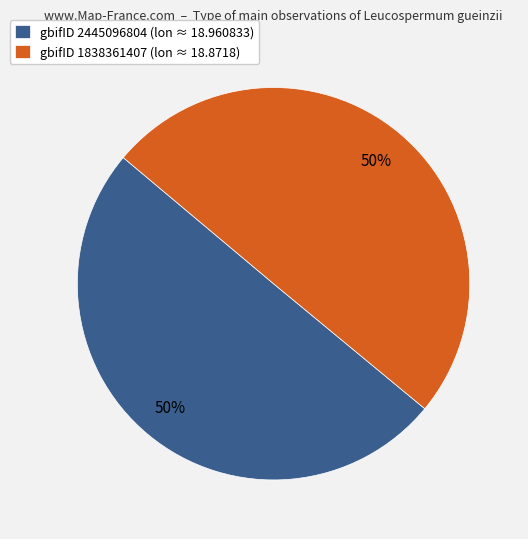

Is it true that gbifID 1838361407 (lon ≈ 18.8718) is 44% of the pie?

False